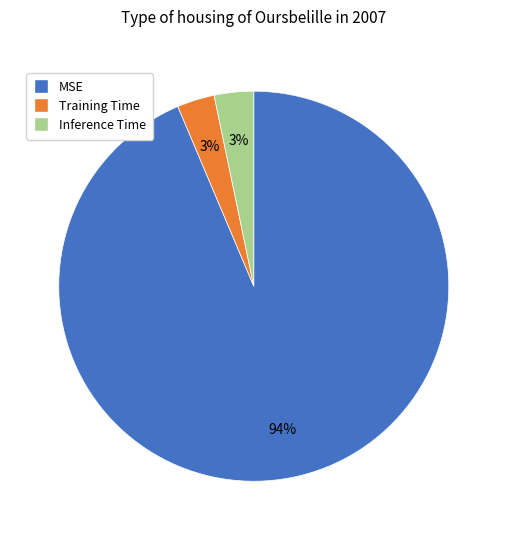

To the nearest percent, what is the combined percentage of Training Time and Inference Time?

6%